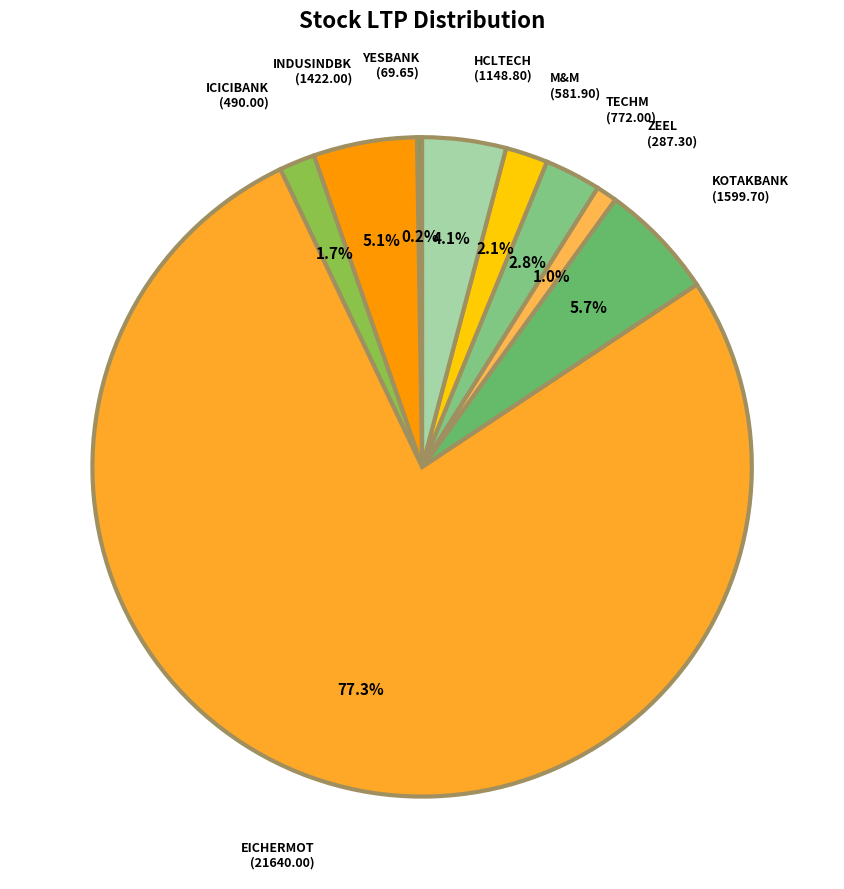

Is there a majority slice in this chart?

Yes